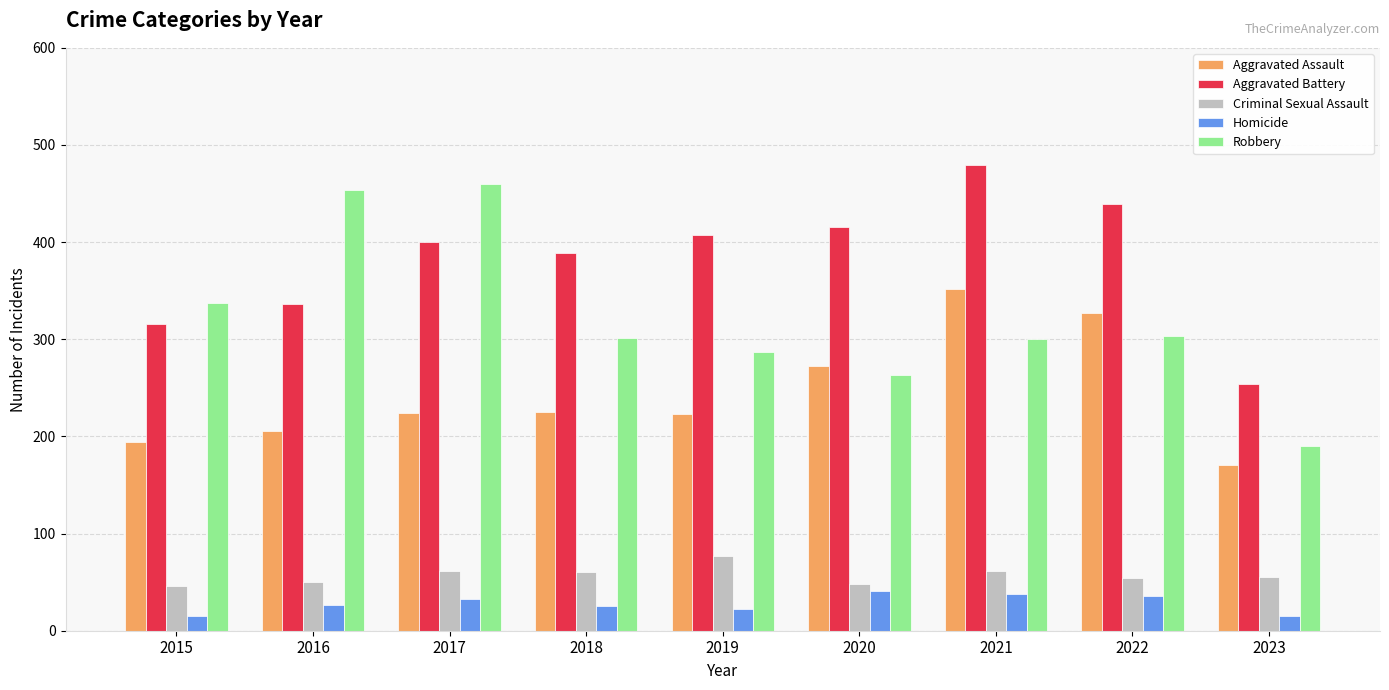

Rank the series at 2017 from highest to lowest value.

Robbery, Aggravated Battery, Aggravated Assault, Criminal Sexual Assault, Homicide